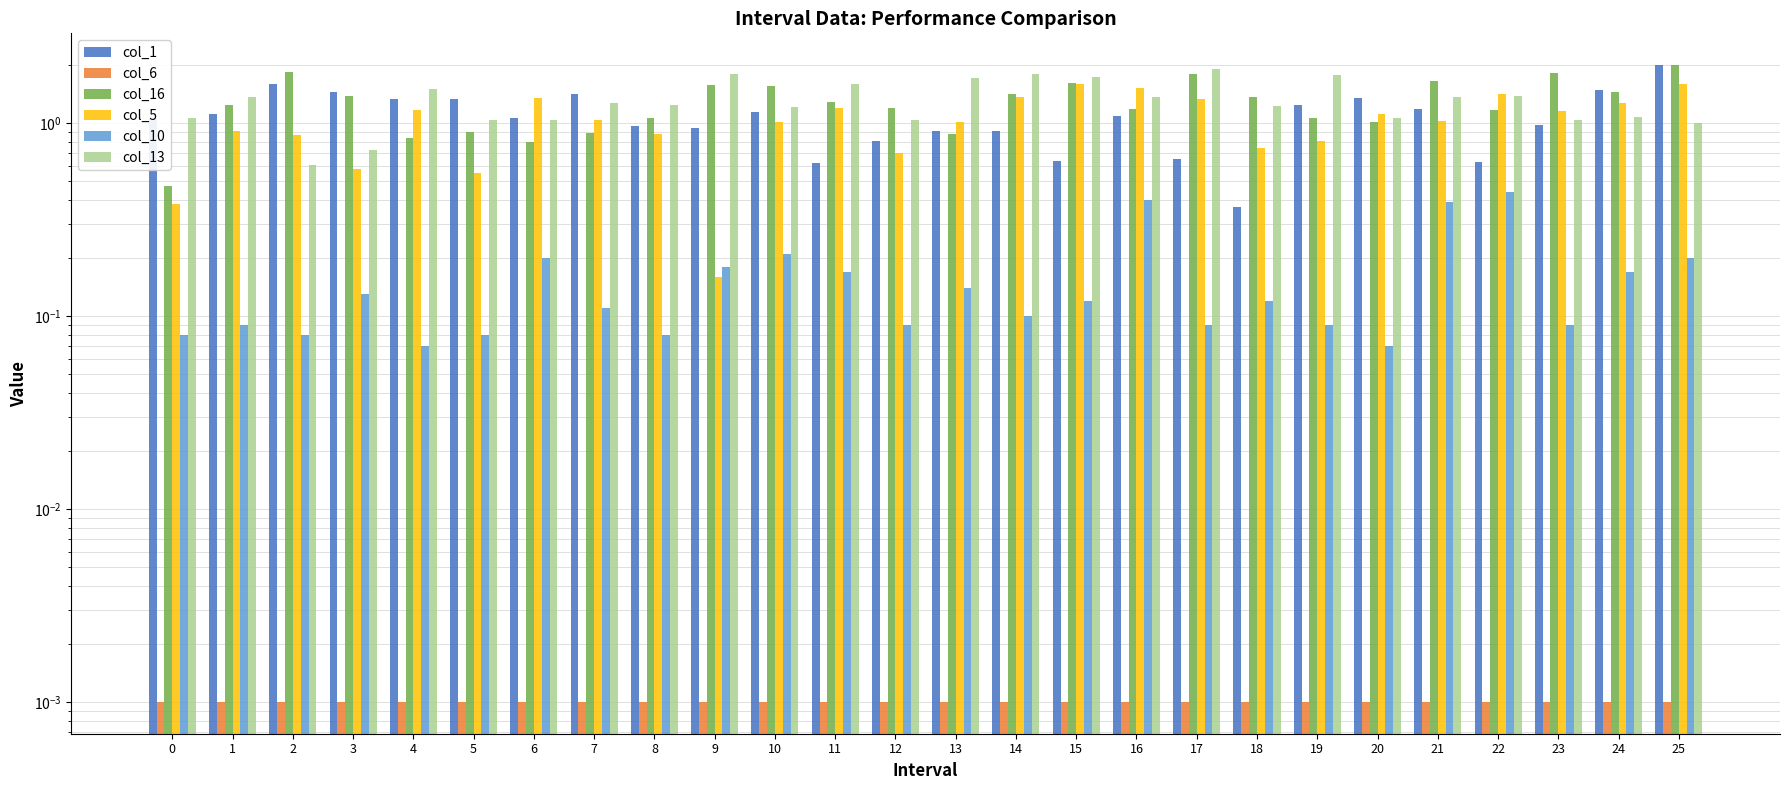

What is the average value of the col_1 series?

1.1